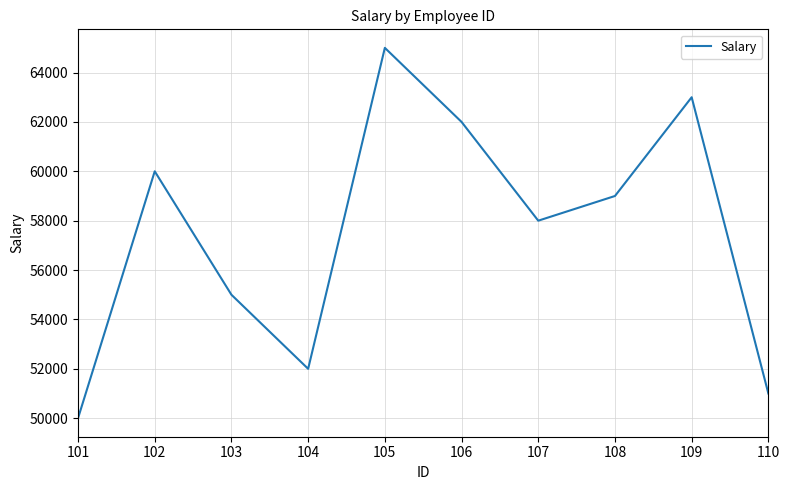

Reading left to right, extract all data points from this chart.

101=50000	102=60000	103=55000	104=52000	105=65000	106=62000	107=58000	108=59000	109=63000	110=51000